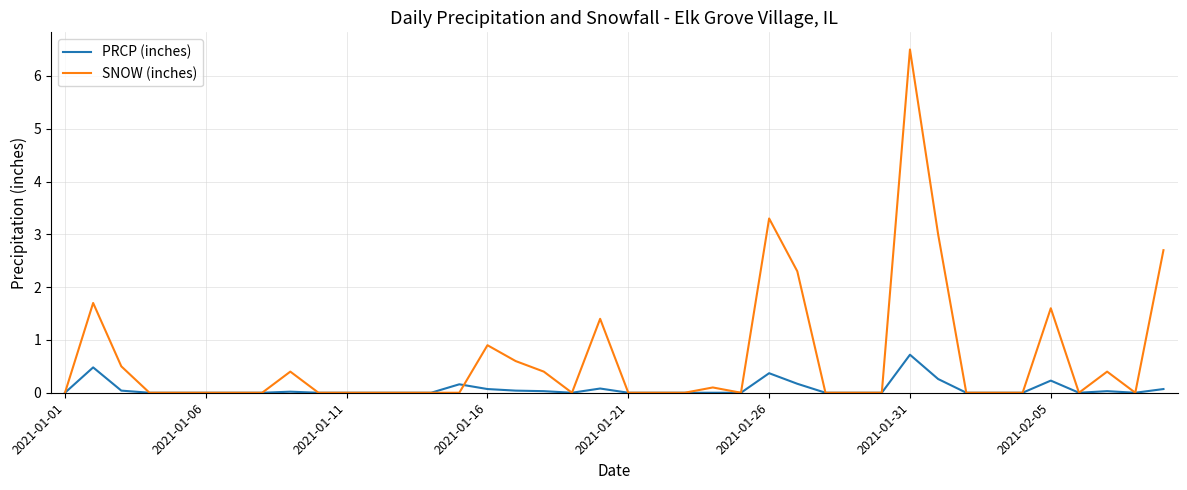

What is the maximum value shown in the chart?

6.5